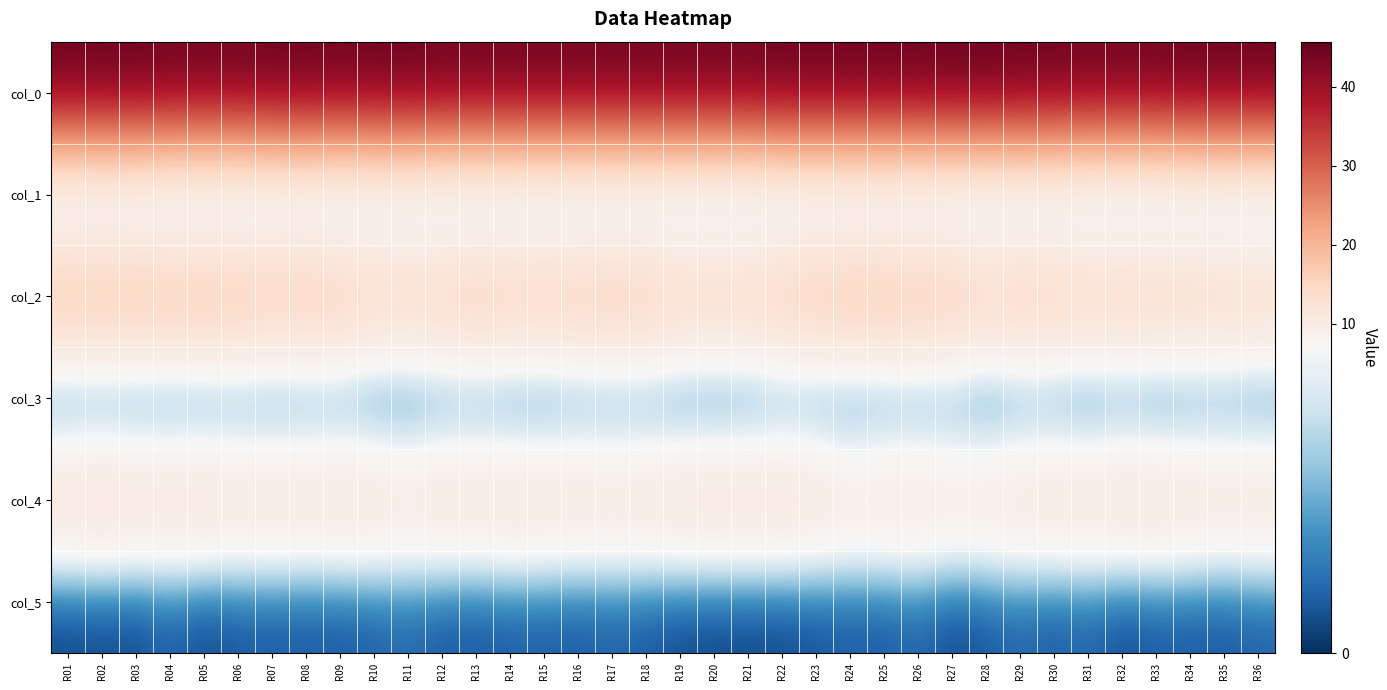

What is the spread (max minus min) of values at R30?

44.9